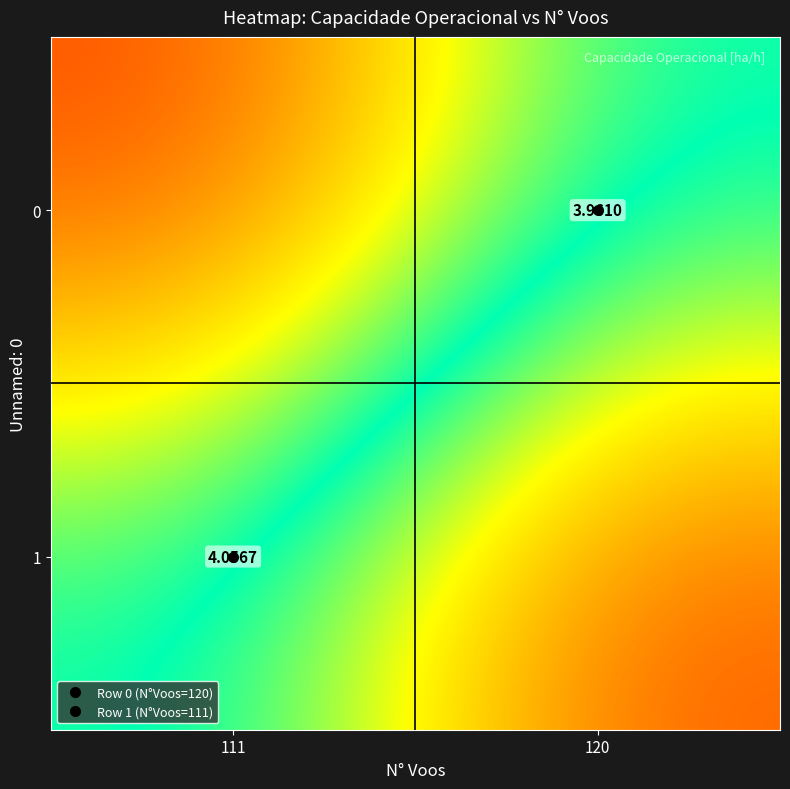

What is the minimum value shown in the chart?

4.0